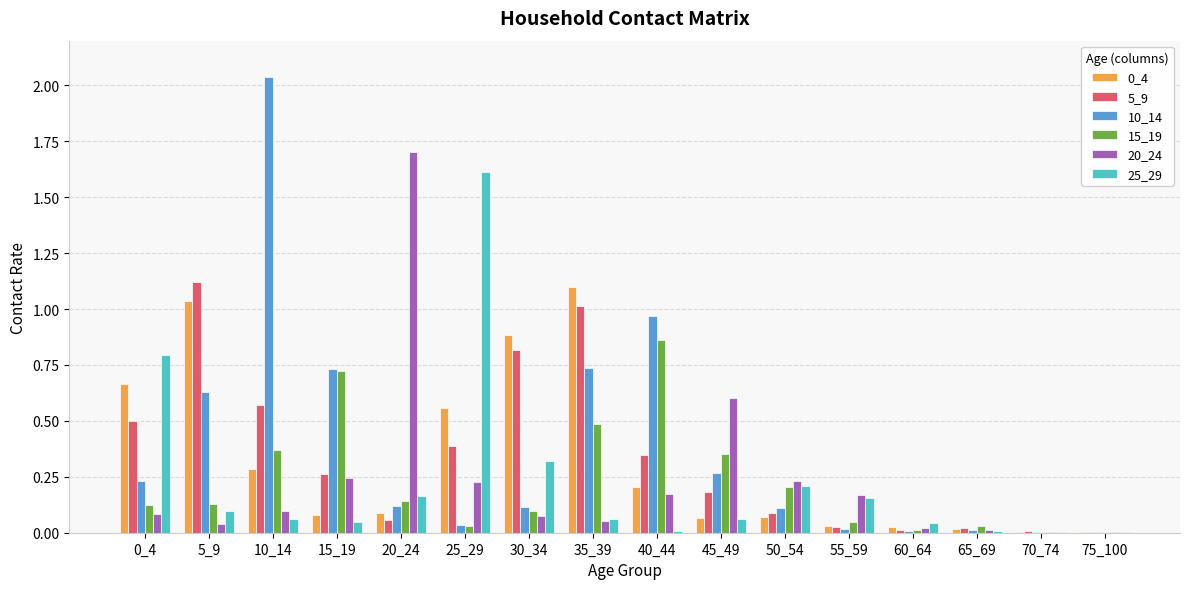

Are the bars grouped side by side (vs. stacked)?

Yes